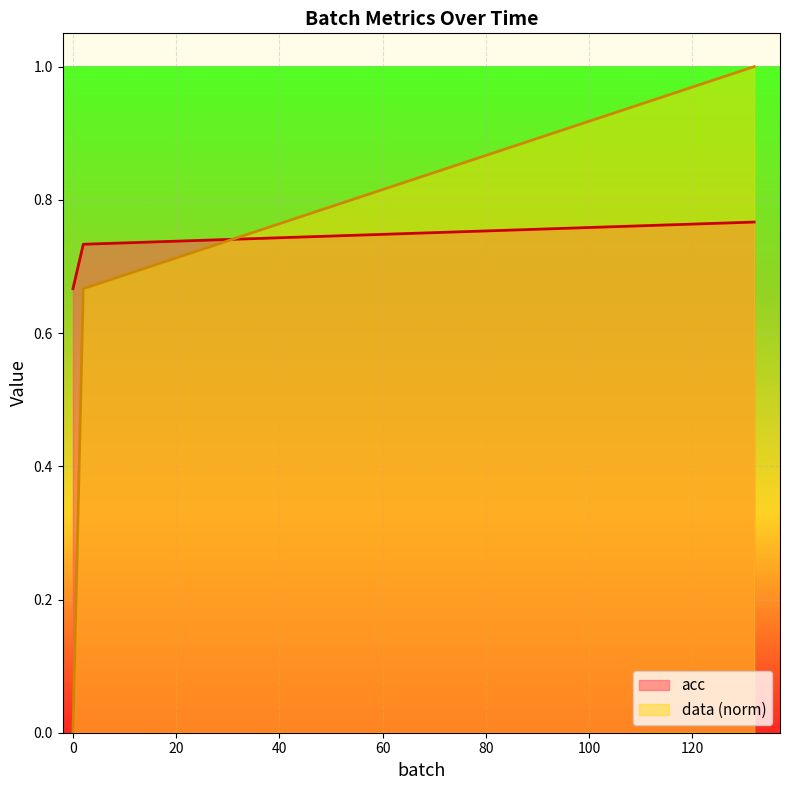

The data series shows 1.4 at 132. True or false?

False